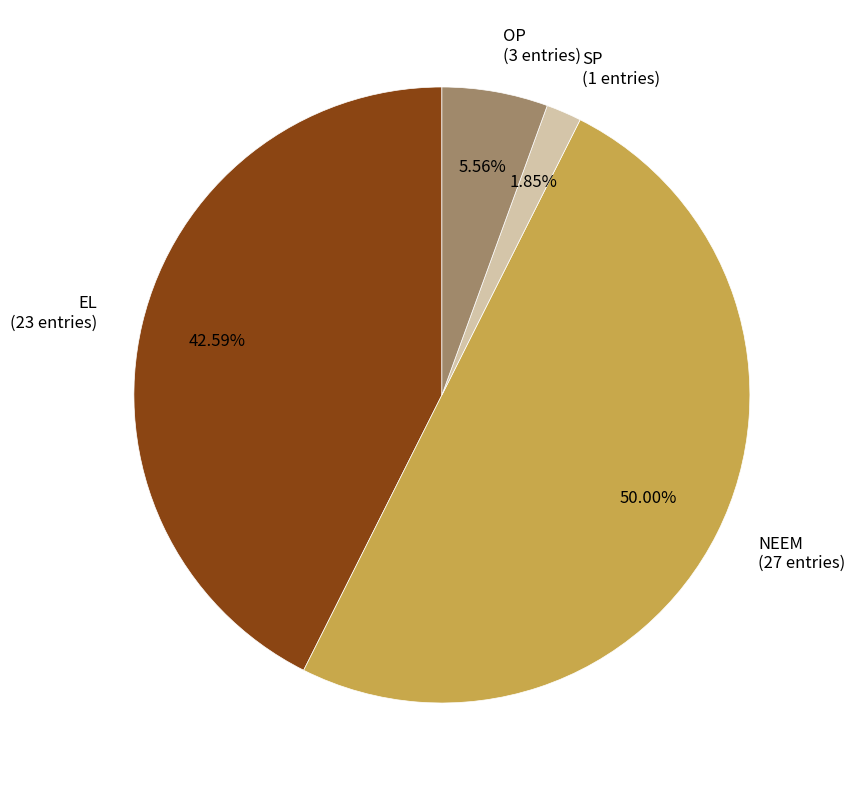

To the nearest percent, what percentage of the pie is EL?

43%